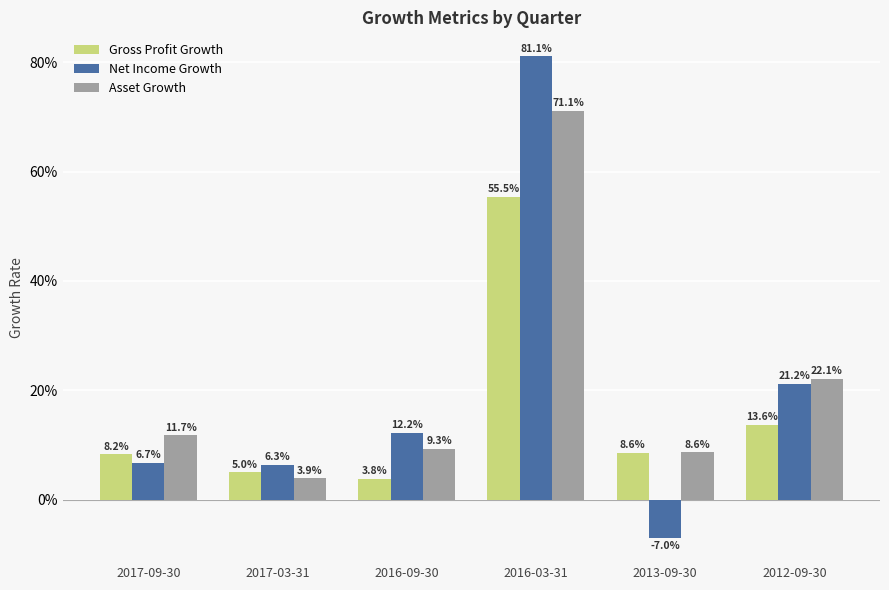

Does the chart contain stacked bars?

No